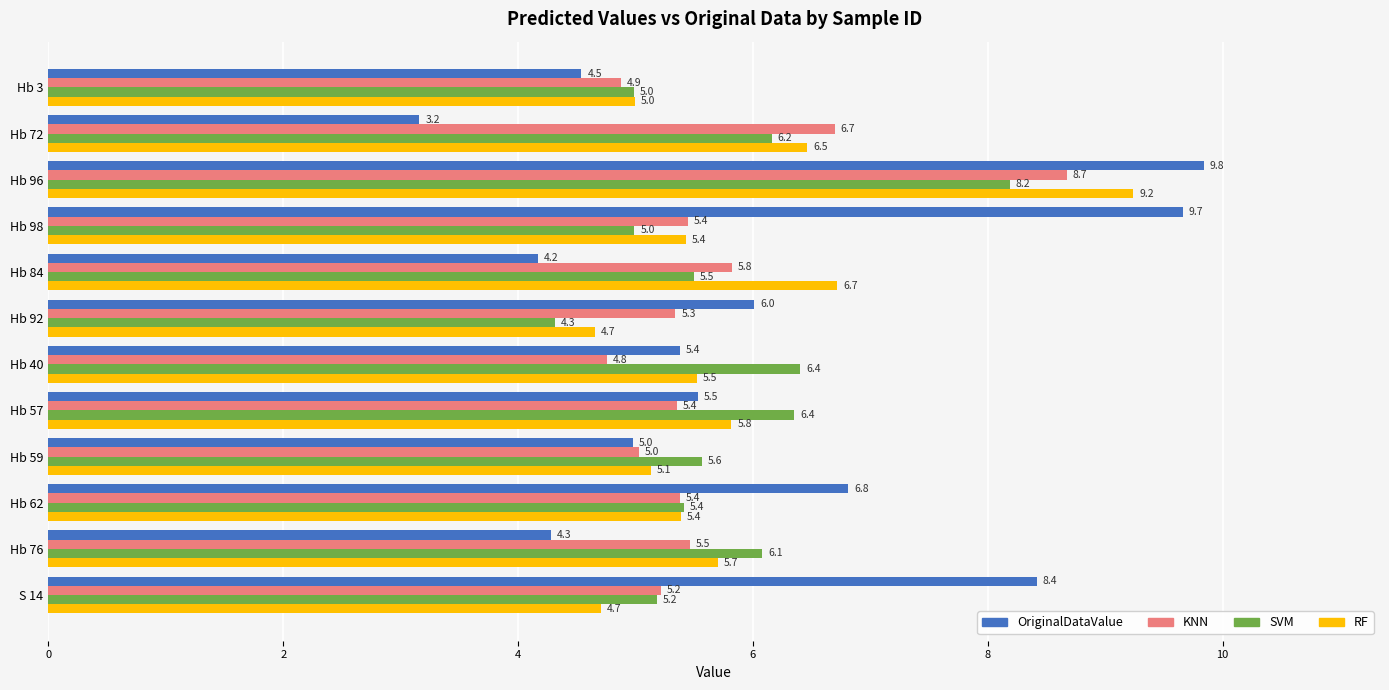

True or false: KNN has a value of 5.5 at Hb 76.

True